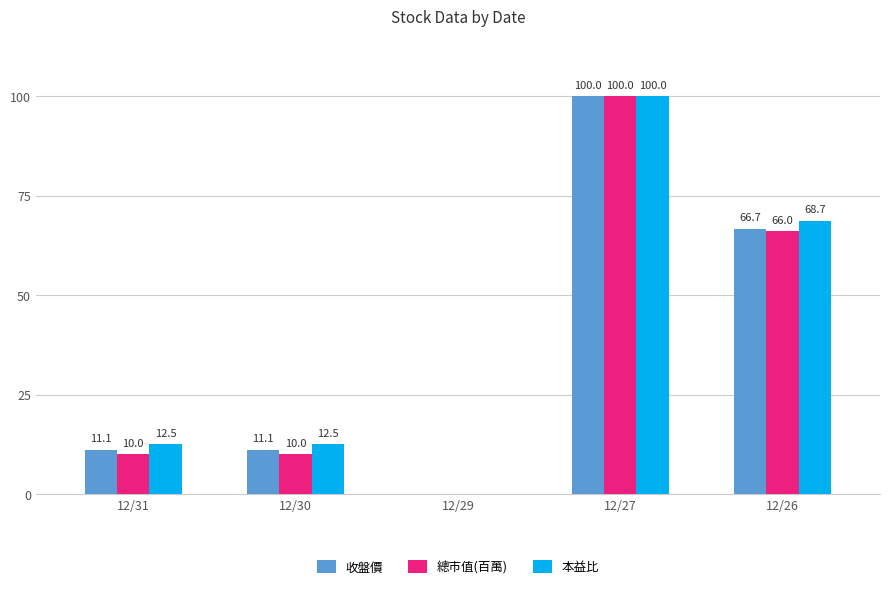

What is the maximum value shown in the chart?

100.0